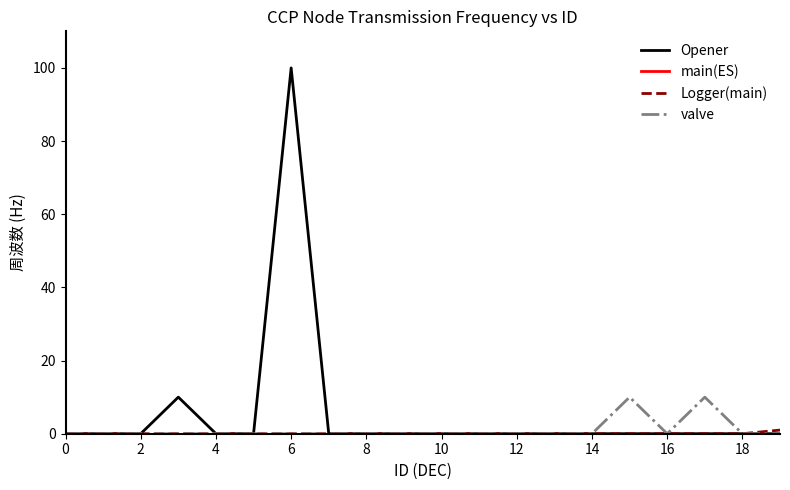

Which series has the widest spread of values?

Opener